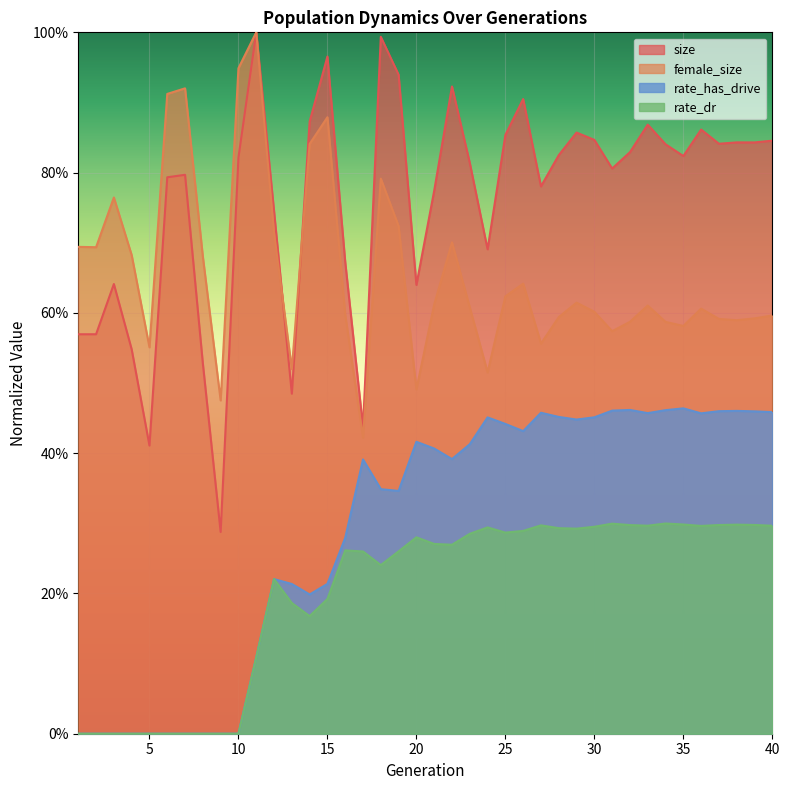

At which label is rate_dr closest to 0?

1